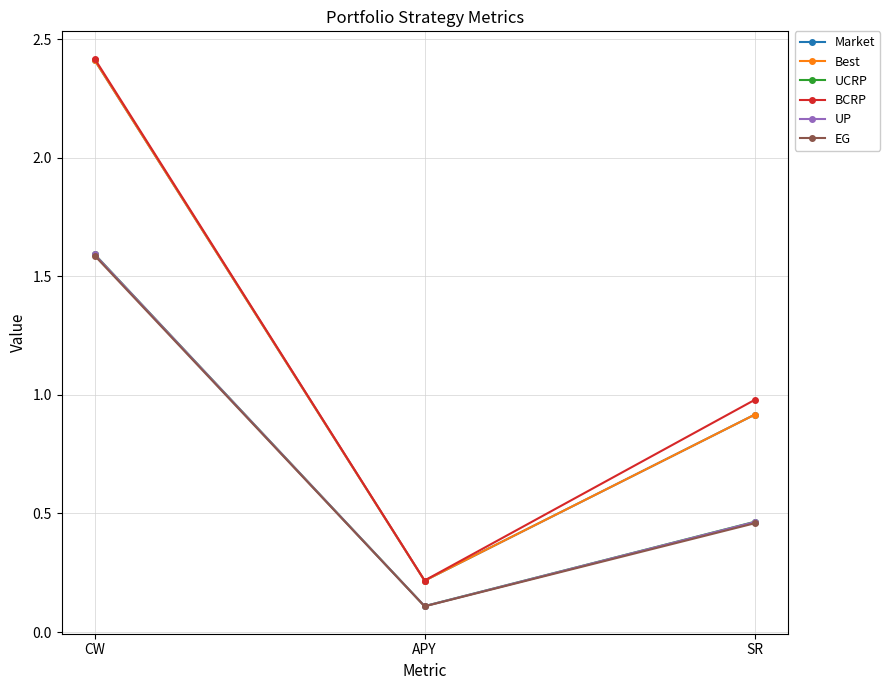

At which label is Market closest to 1?

SR